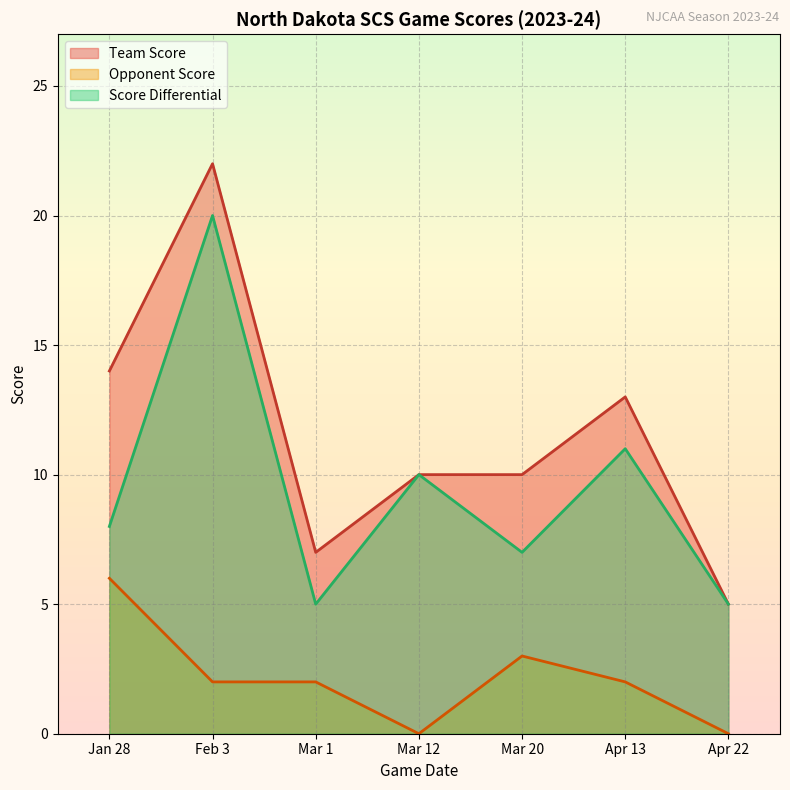

True or false: team_score and game_score_diff intersect in this chart.

False